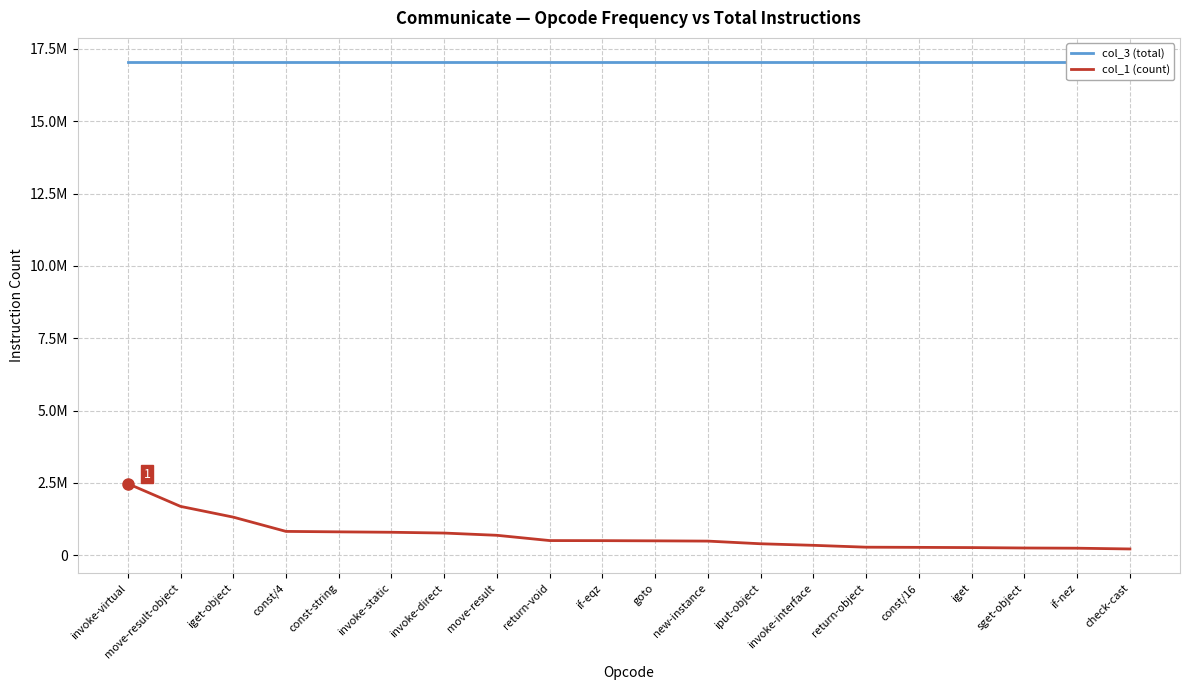

At which label does col_3 (total) reach its minimum?

invoke-virtual